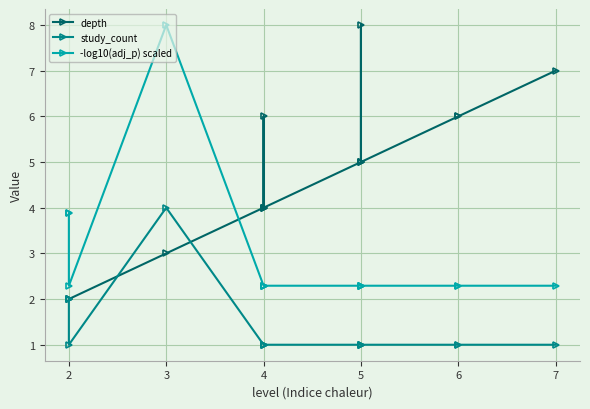

Which series changed the most between 4 and 6?

depth